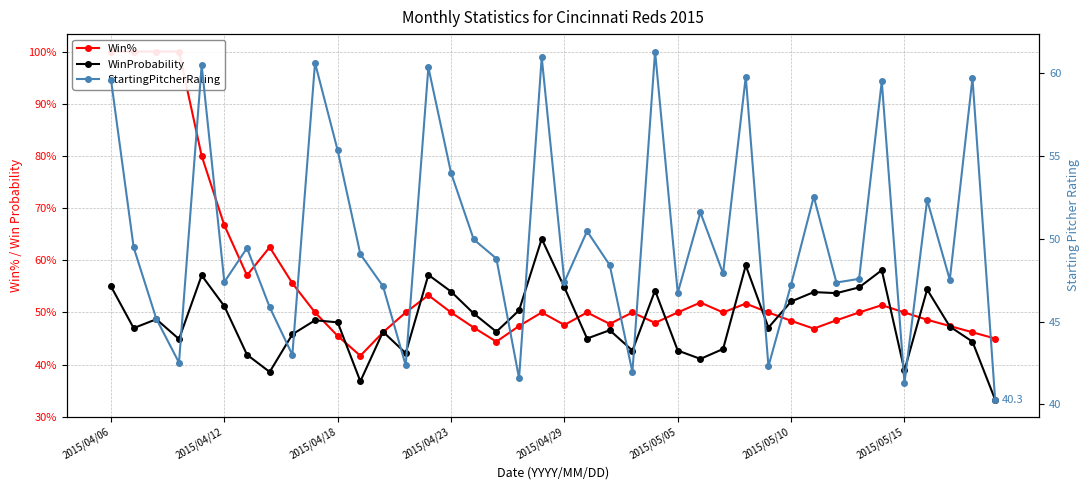

What are all the series names shown in the legend?

Win%, WinProbability, StartingPitcherRating